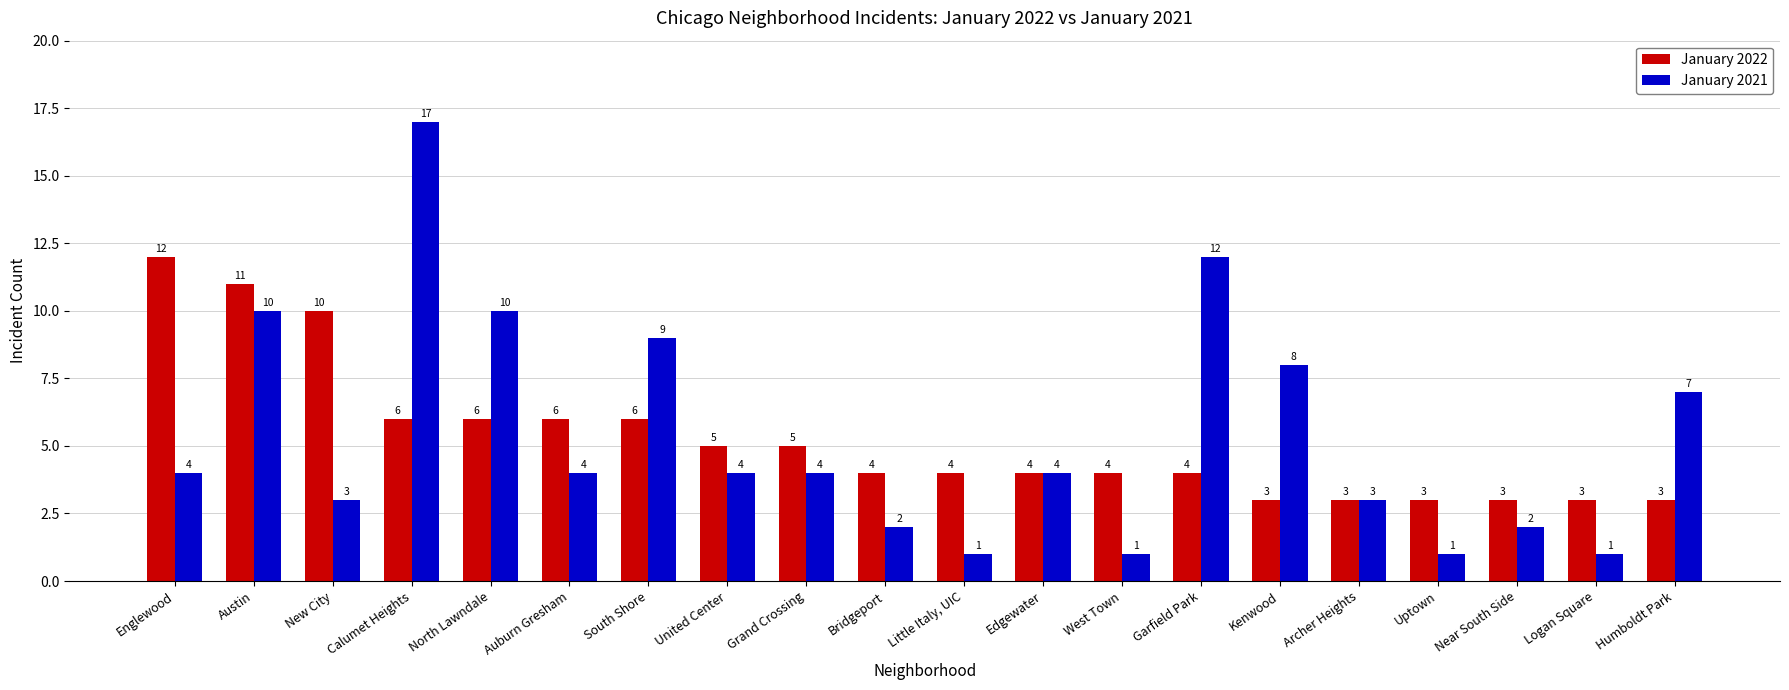

Are the bars horizontal?

No